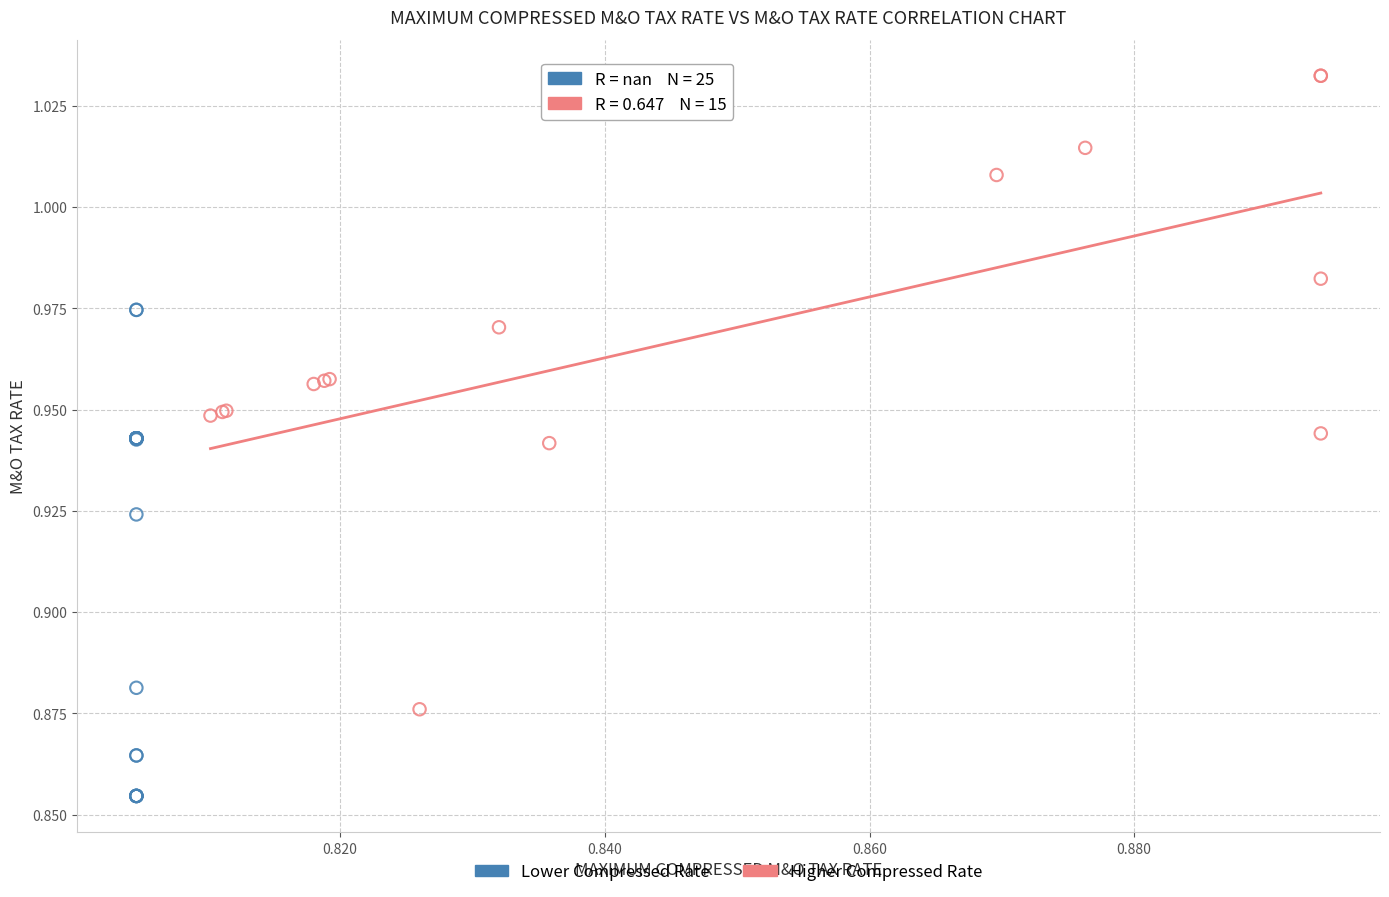

Which series reaches the maximum Y coordinate?

Higher Compressed Rate